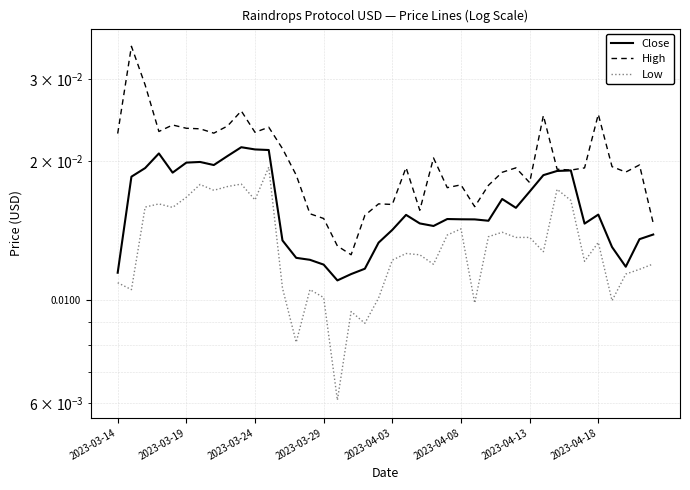

Count the number of categories in the chart.

40